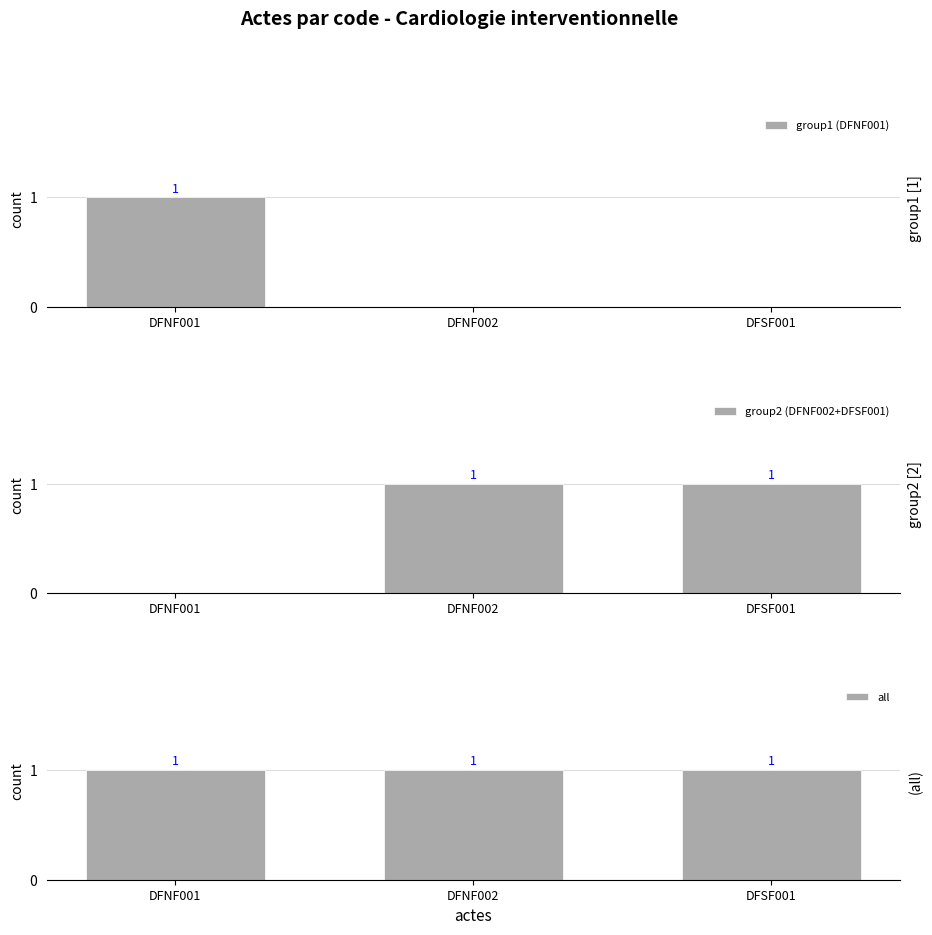

Is it true that all equals 1 at DFSF001?

True